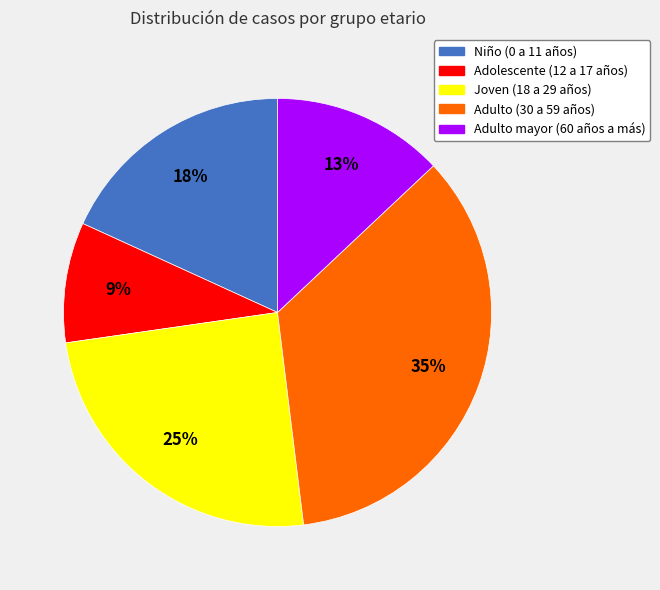

Do Adolescente (12 a 17 años) and Joven (18 a 29 años) together represent more than half of the pie?

No